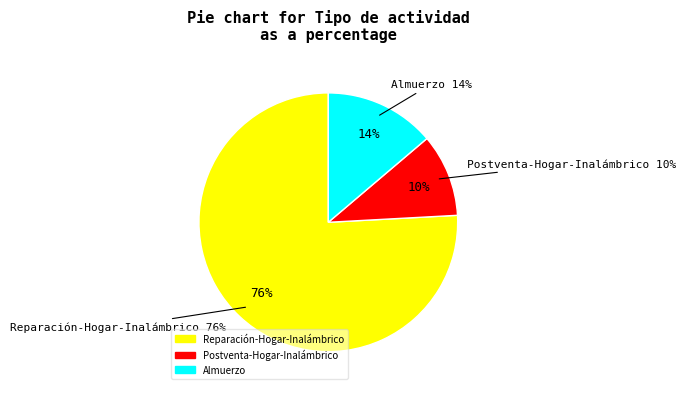

Does any single category account for the majority?

Yes